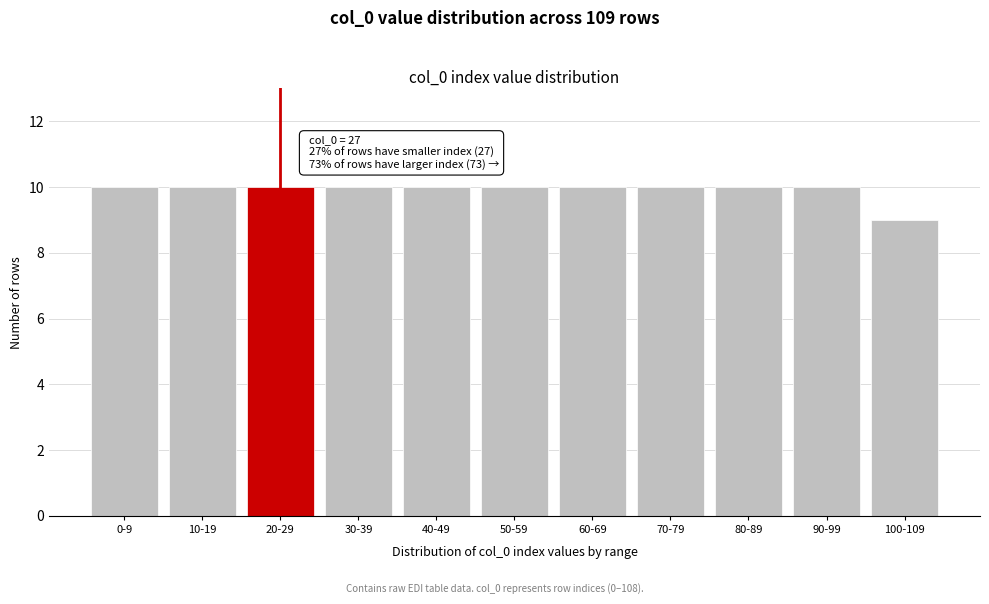

Reading left to right, list all the values displayed in this chart.

0-9=10	10-19=10	20-29=10	30-39=10	40-49=10	50-59=10	60-69=10	70-79=10	80-89=10	90-99=10	100-109=9